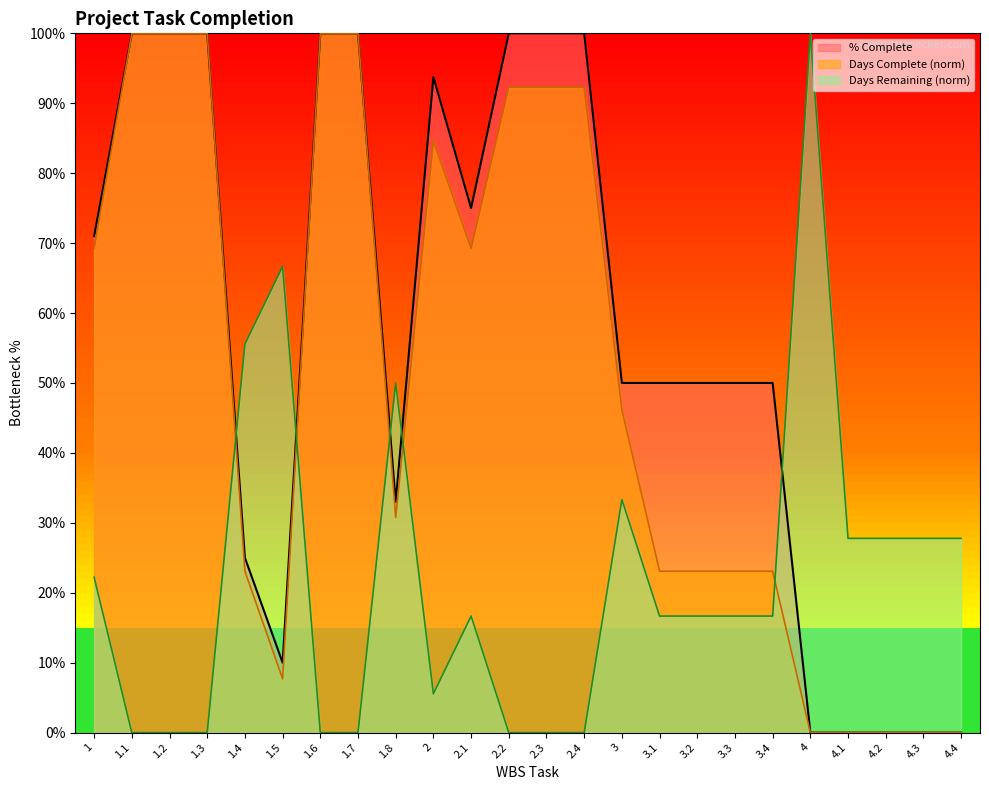

What is the sum of the % Complete values at 3.1 and 1.2?

1.5